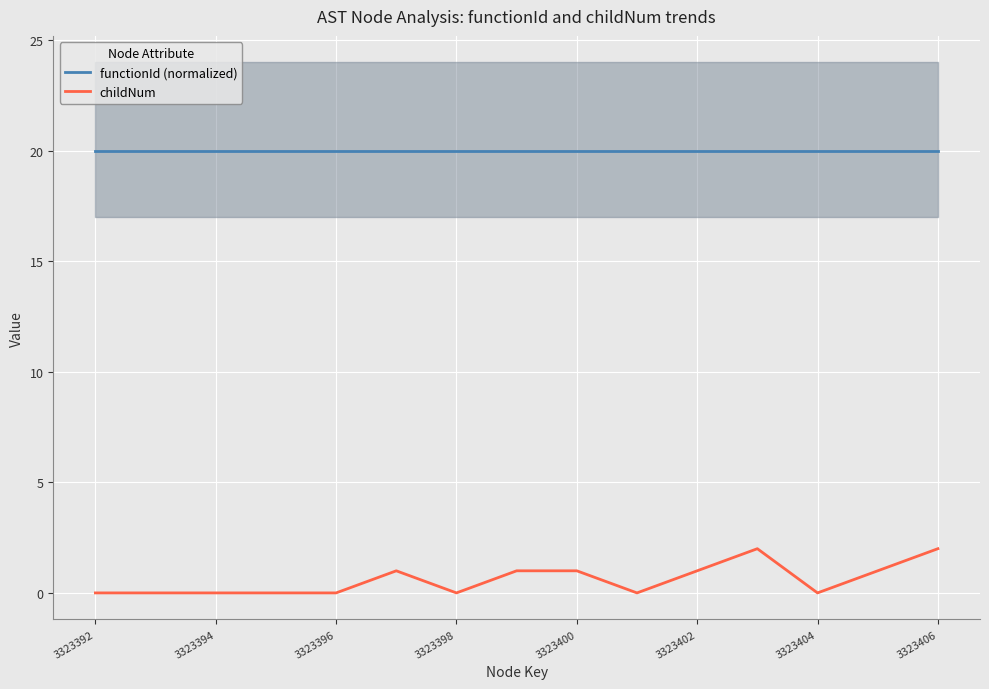

The childNum series shows 2 at 3323406. True or false?

True